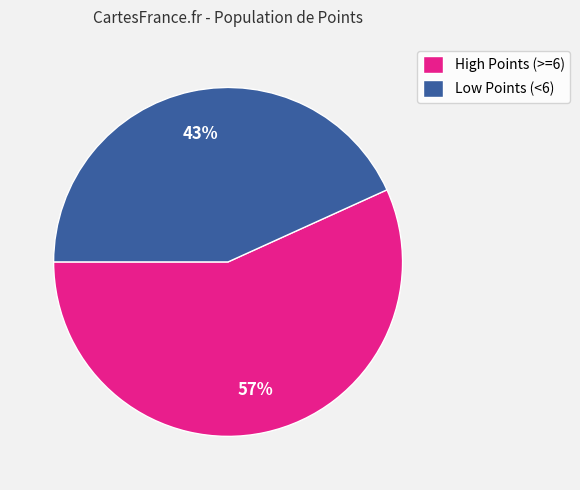

Which category has the biggest portion of the pie?

High Points (>=6)